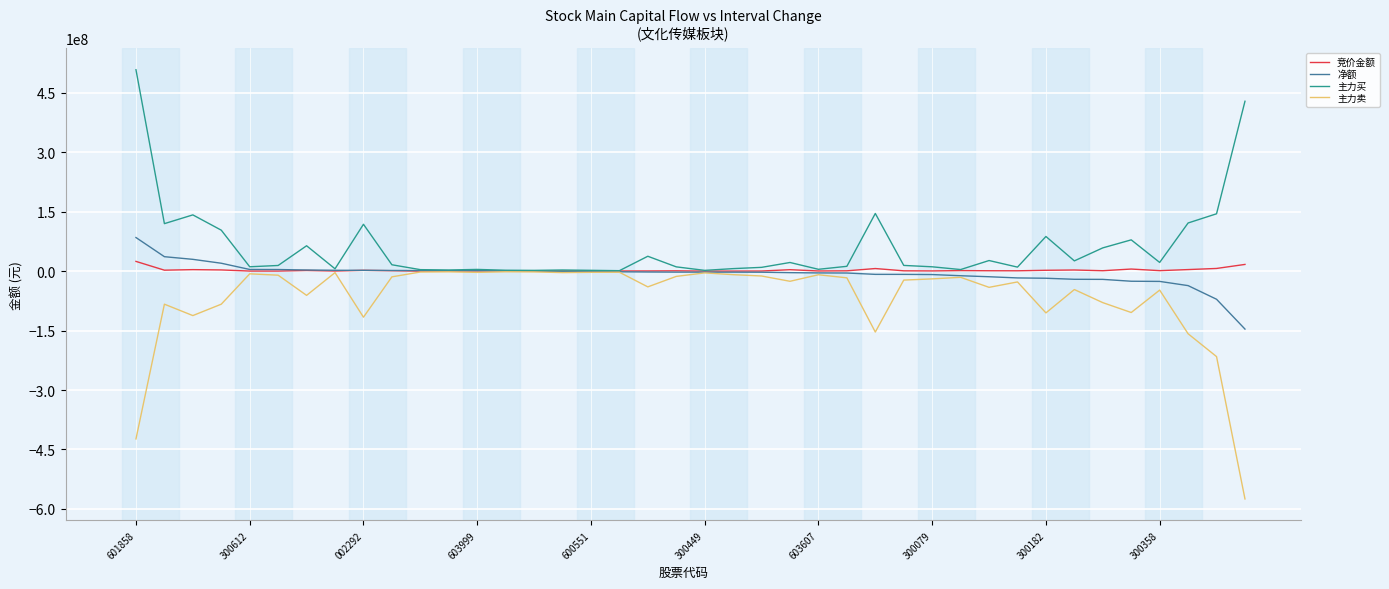

Which series has the largest total across all categories?

主力买